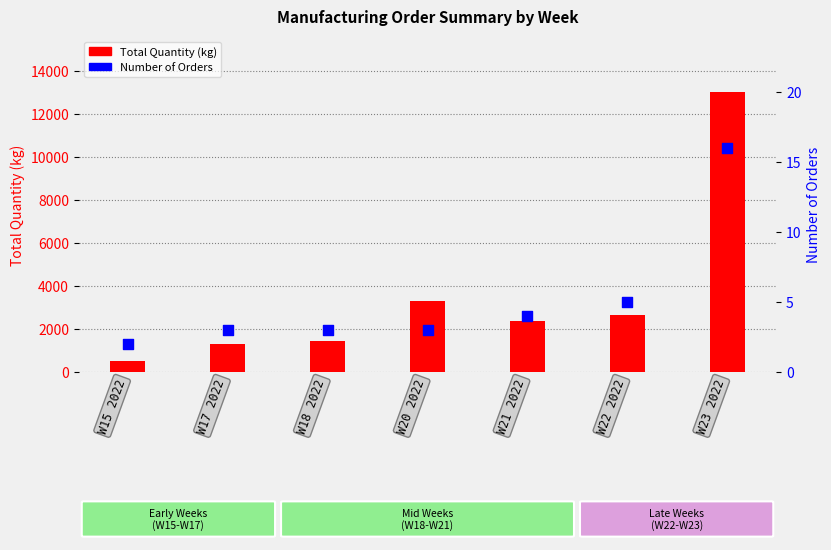

Which series has the largest total across all categories?

Total Quantity (kg)